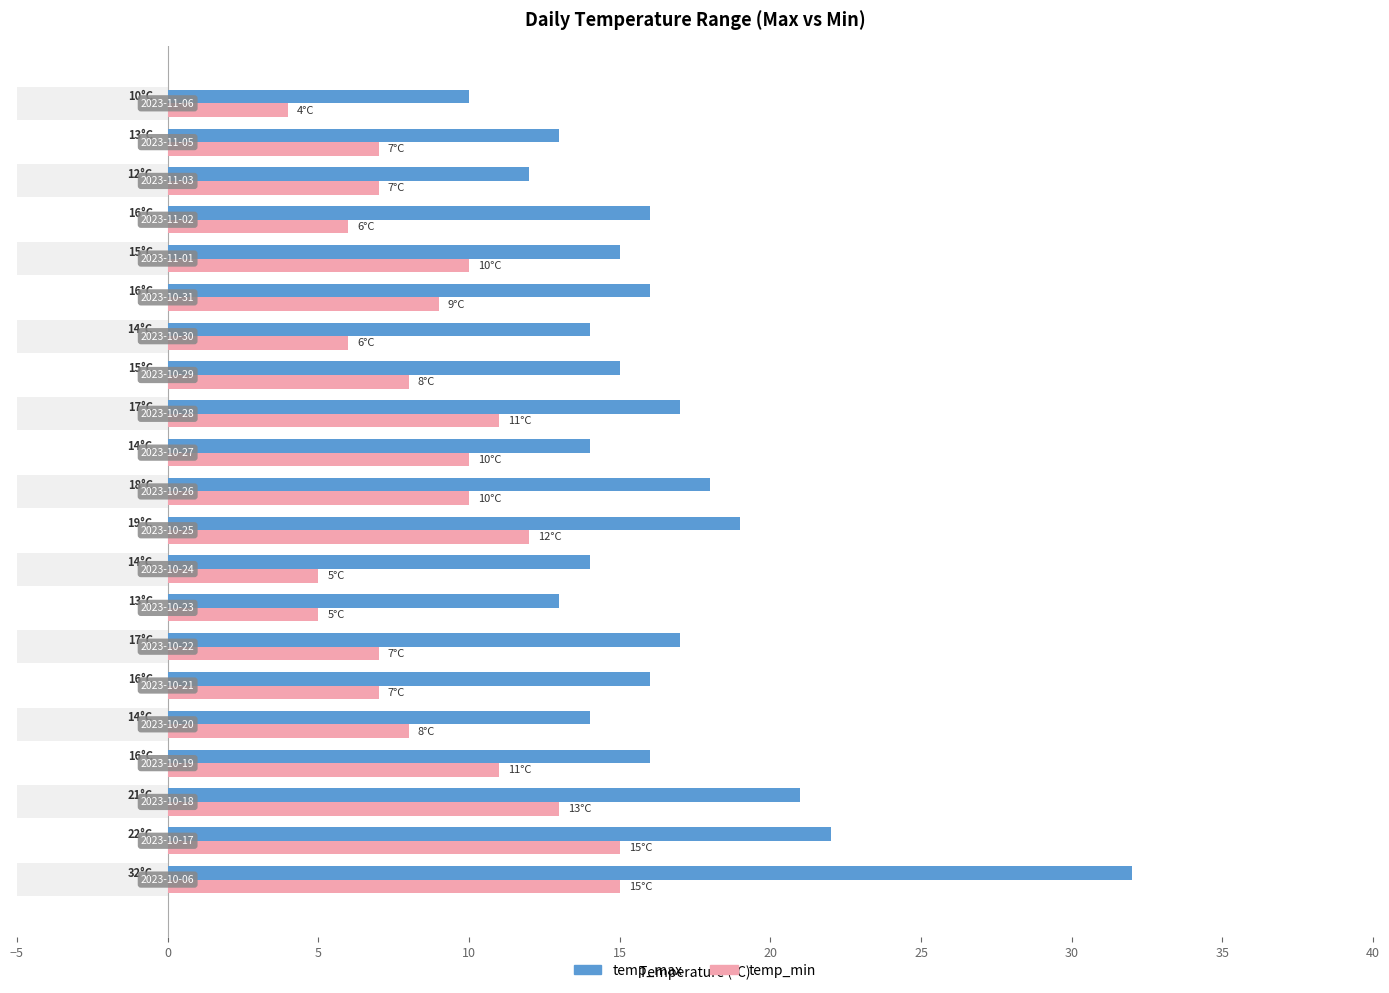

Rank the series by their maximum value, from highest to lowest.

temp_max, temp_min